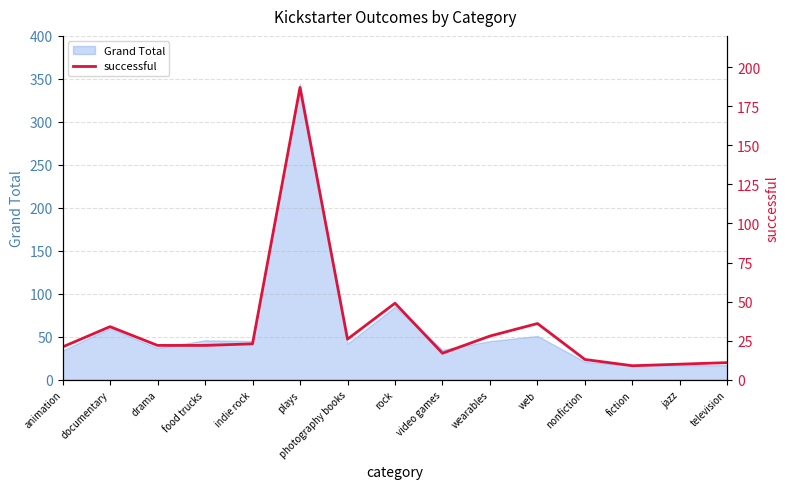

What position from the left is web?

11